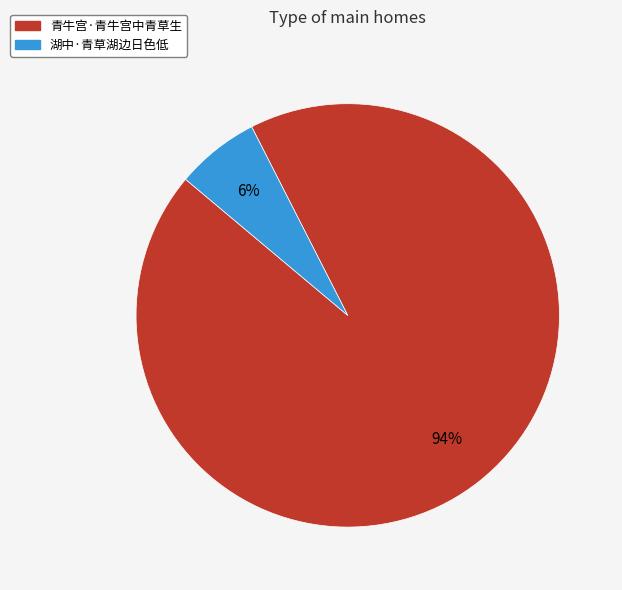

Rank the categories by value from highest to lowest.

青牛宫·青牛宫中青草生, 湖中·青草湖边日色低